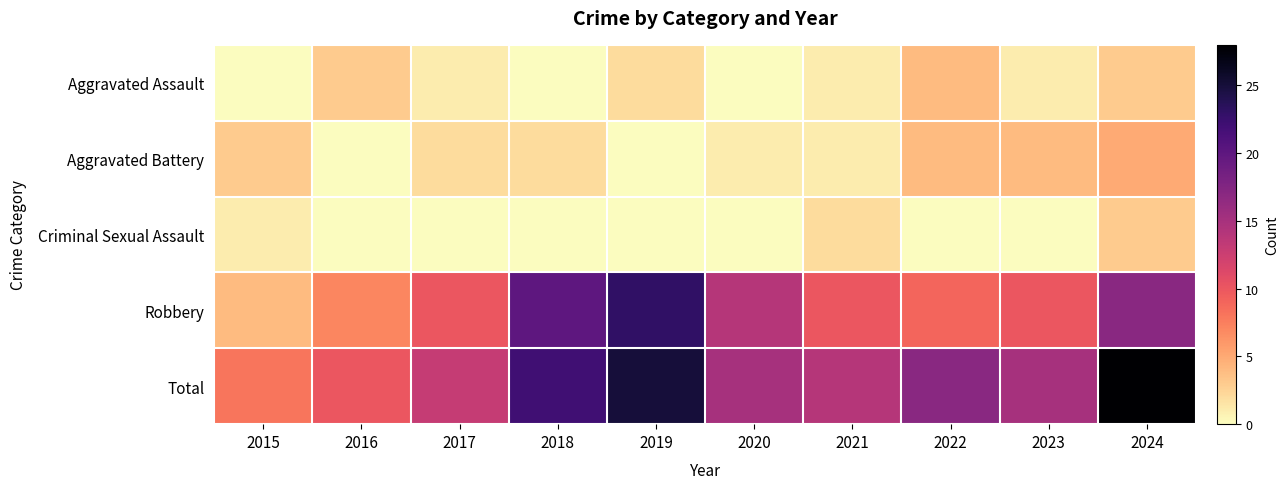

Reading left to right, extract all data points from this chart.

Aggravated Assault: 2015=0	2016=3	2017=1	2018=0	2019=2	2020=0	2021=1	2022=4	2023=1	2024=3
Aggravated Battery: 2015=3	2016=0	2017=2	2018=2	2019=0	2020=1	2021=1	2022=4	2023=4	2024=5
Criminal Sexual Assault: 2015=1	2016=0	2017=0	2018=0	2019=0	2020=0	2021=2	2022=0	2023=0	2024=3
Robbery: 2015=4	2016=7	2017=10	2018=20	2019=23	2020=14	2021=10	2022=9	2023=10	2024=17
Total: 2015=8	2016=10	2017=13	2018=22	2019=25	2020=15	2021=14	2022=17	2023=15	2024=28